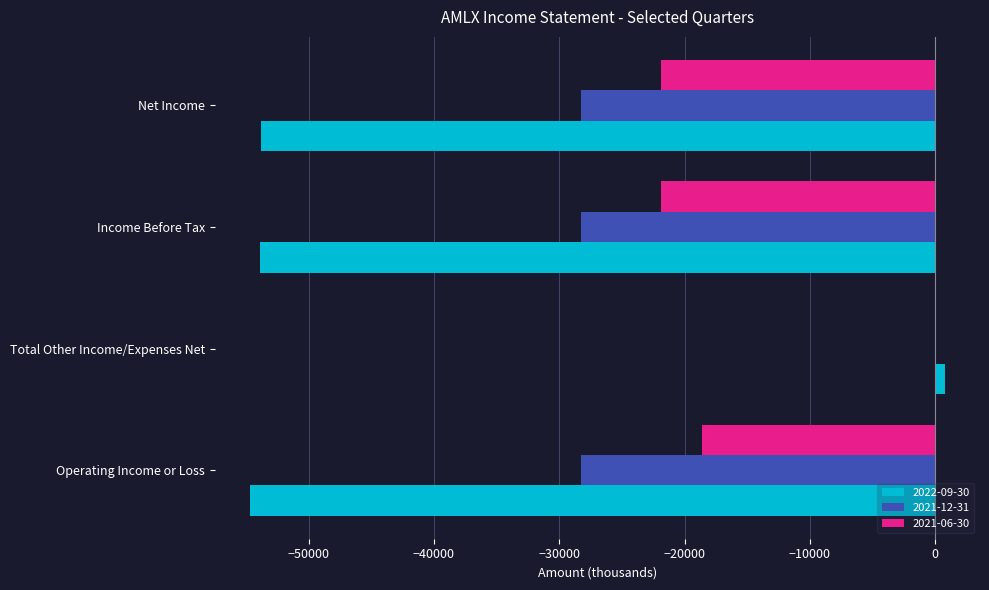

Which category has the highest value across all series?

Total Other Income/Expenses Net